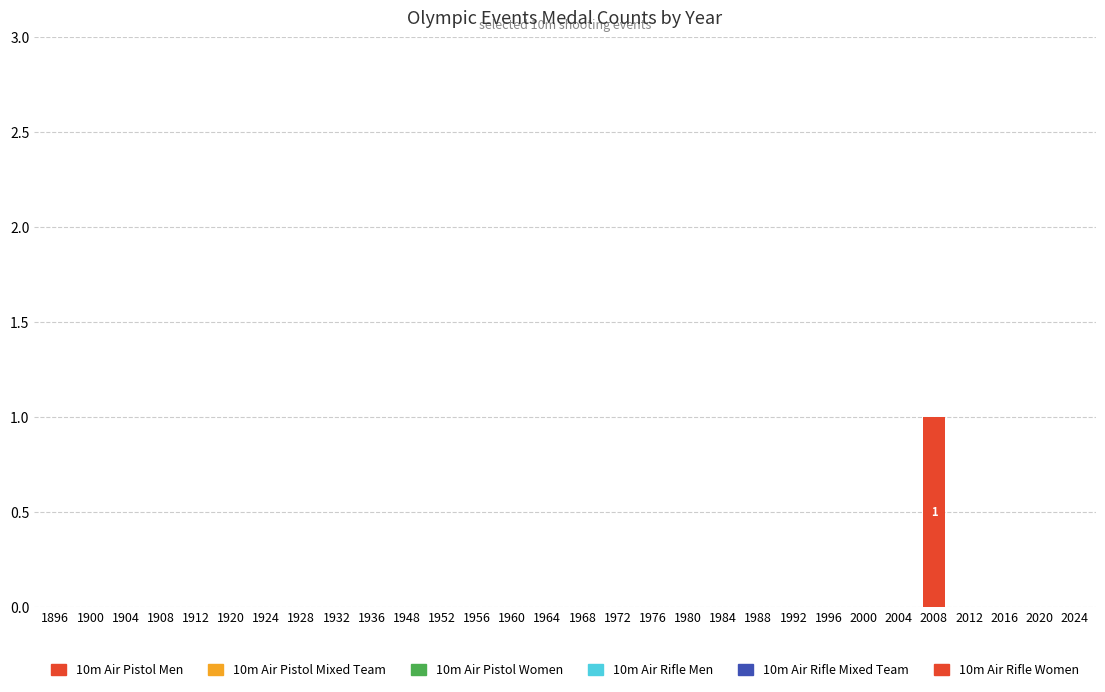

Count the number of data series in this chart.

1